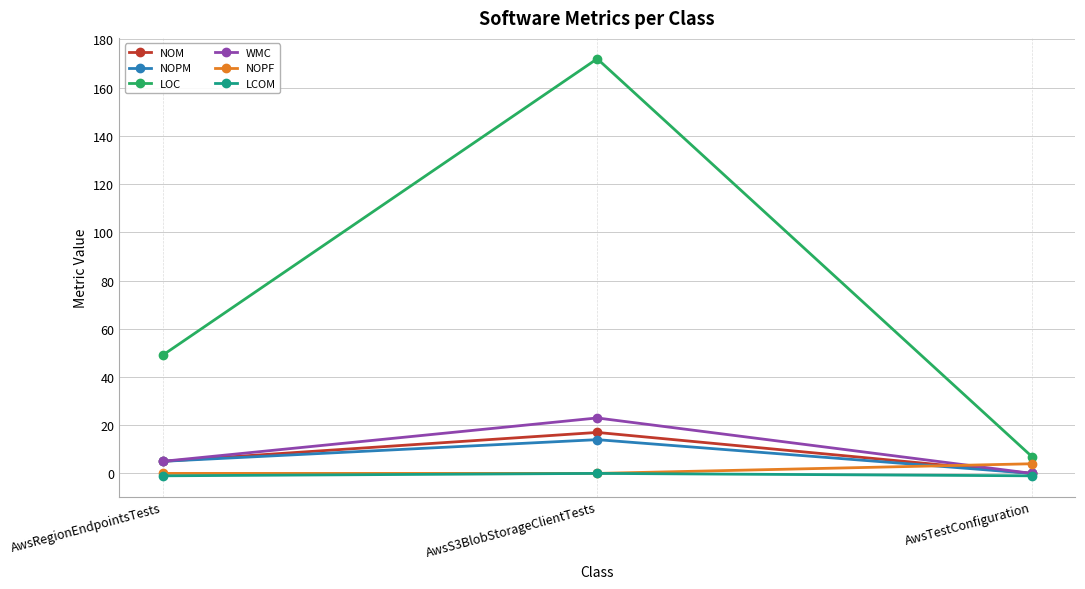

Where is WMC nearest to the value 11?

AwsRegionEndpointsTests